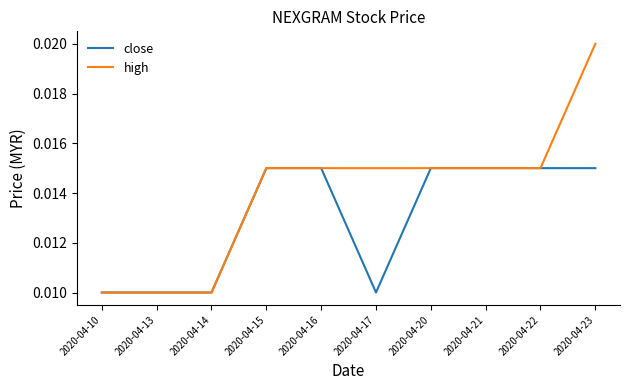

Rank the series by their average value, from lowest to highest.

close, high